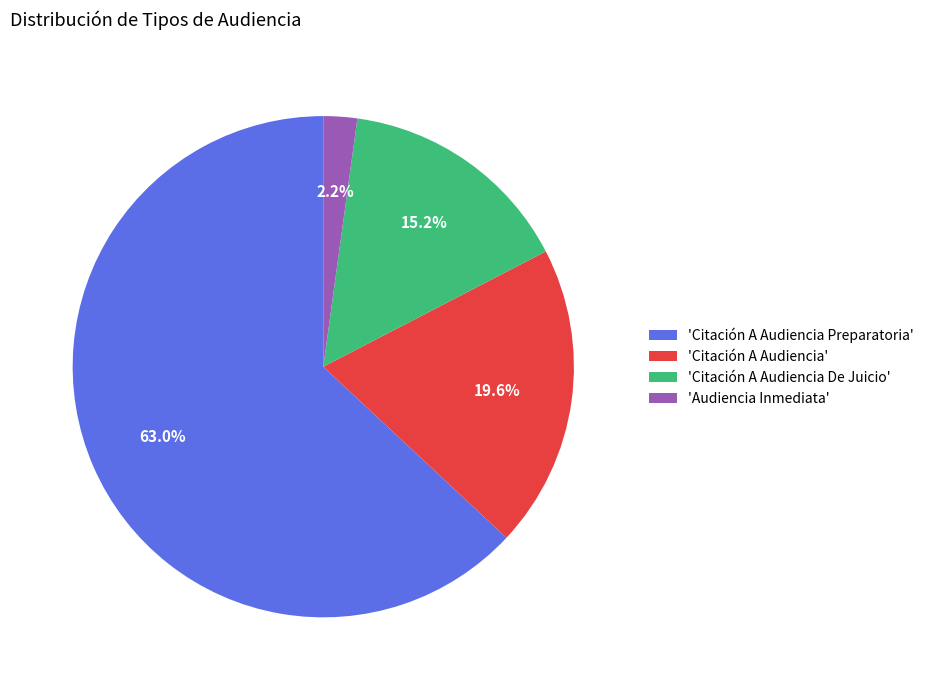

Which category accounts for the majority?

'Citación A Audiencia Preparatoria'